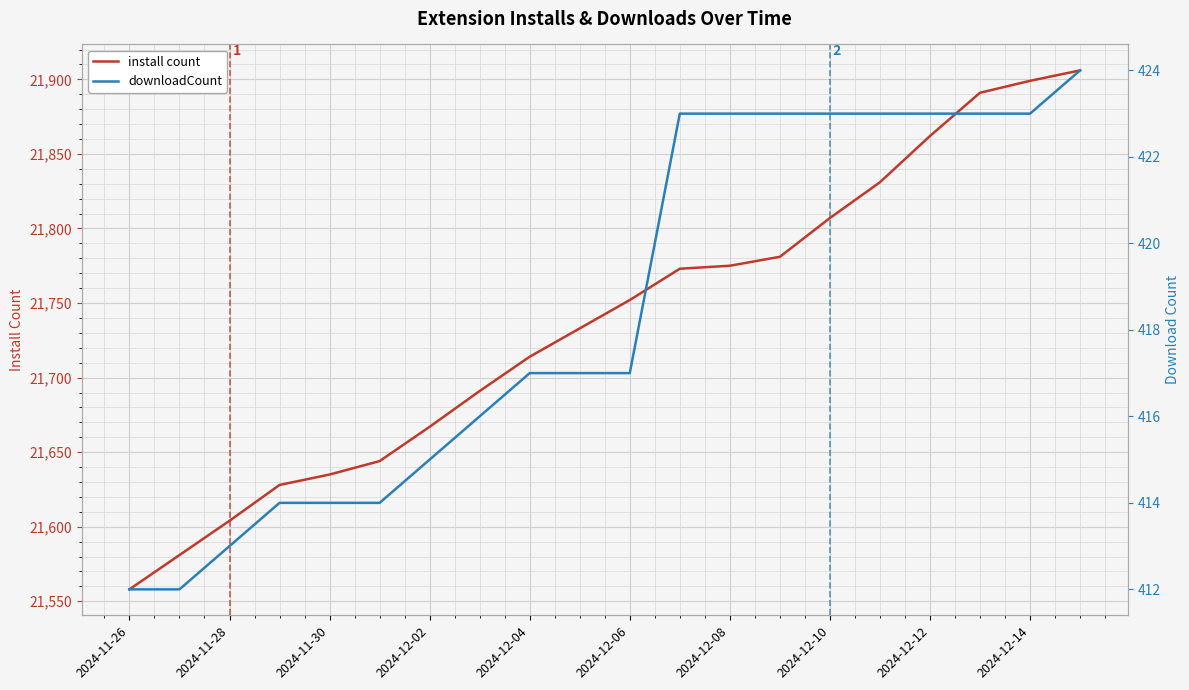

True or false: install count has a value of 21899 at 2024-12-14.

True